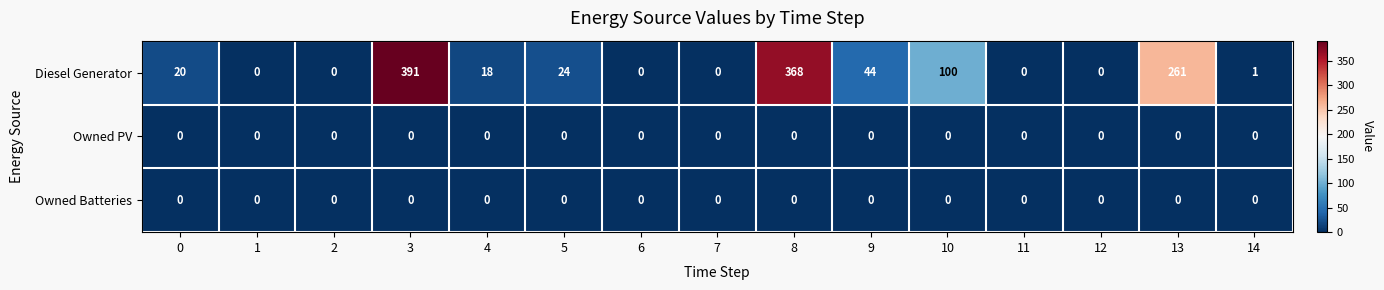

Which series has the largest total across all categories?

Diesel Generator